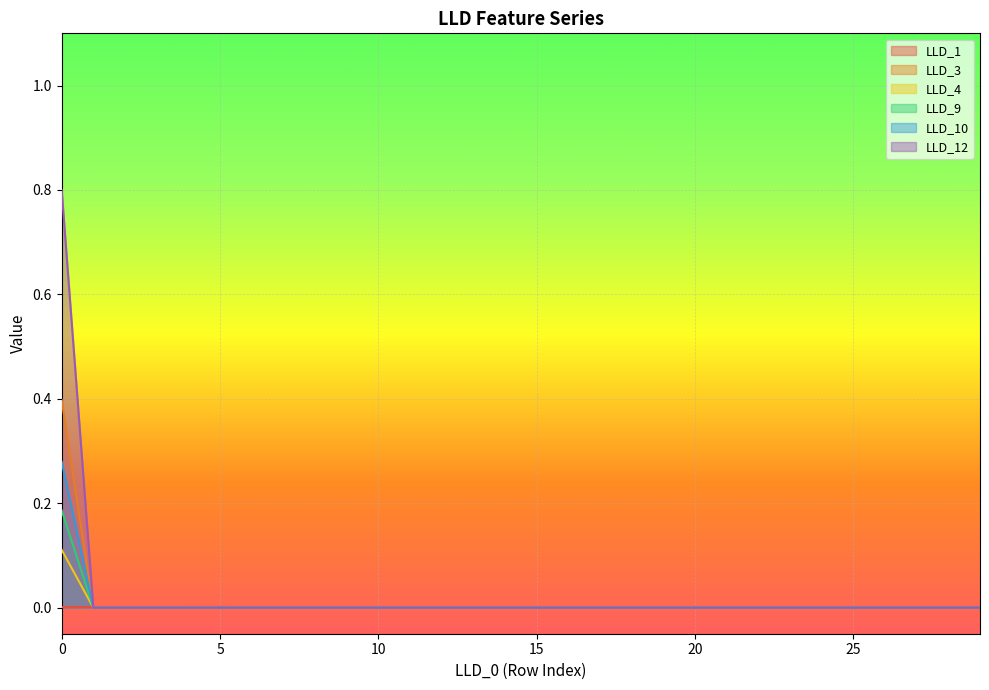

Which series has the largest range (max minus min)?

LLD_12